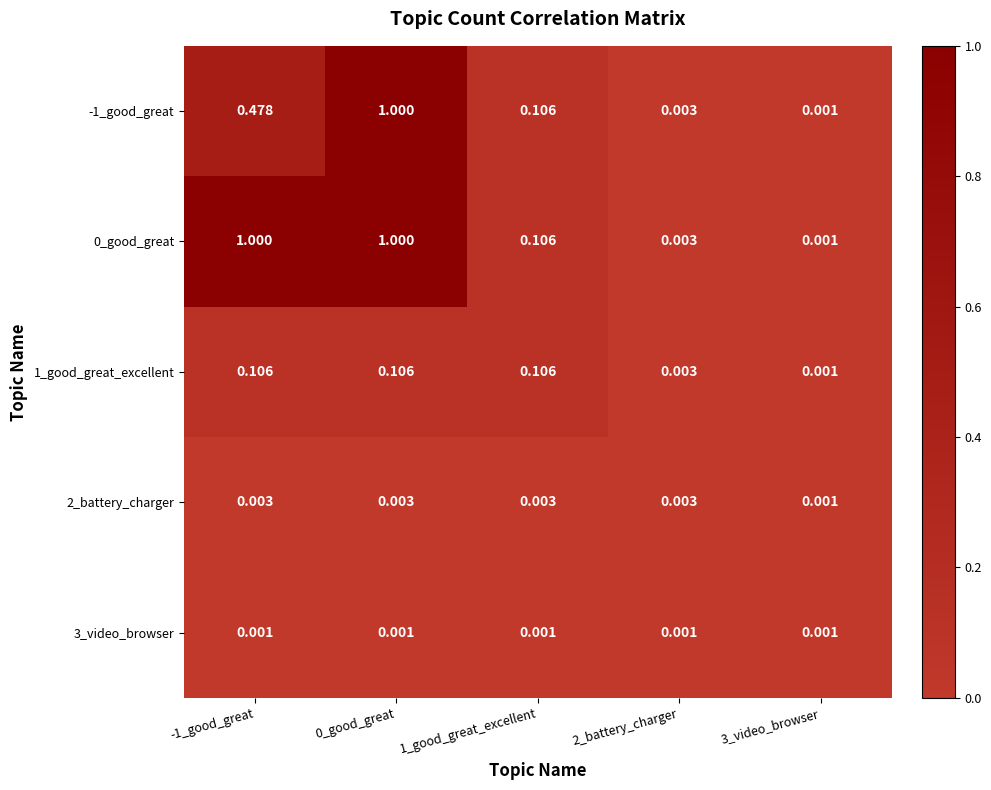

Is the value of 1_good_great_excellent at 0_good_great greater than the value of 3_video_browser at -1_good_great?

Yes